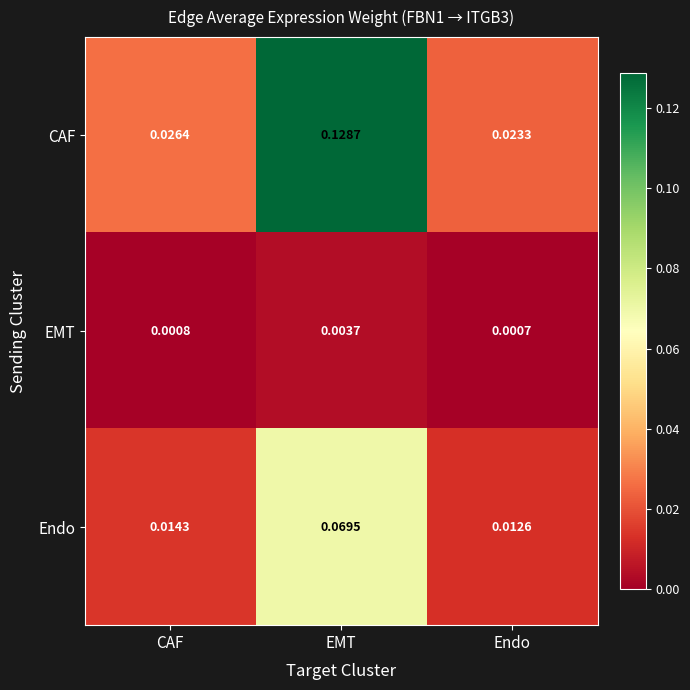

At which category is the sum across all series the highest?

EMT